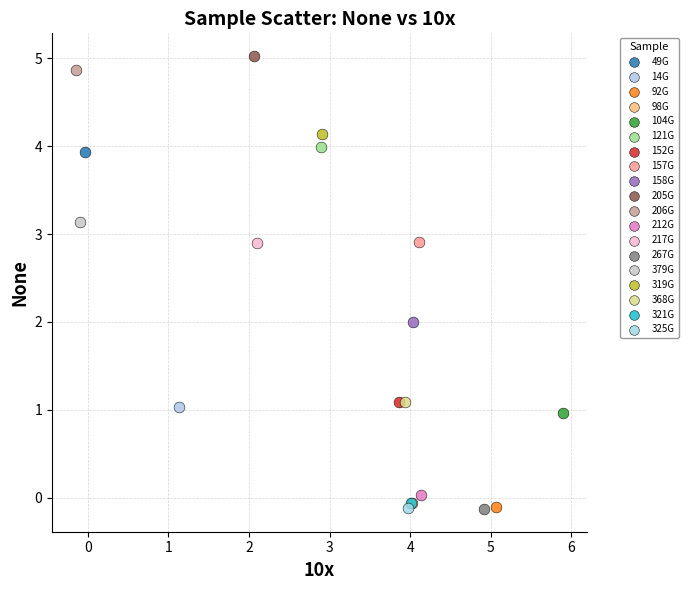

Which series reaches the maximum Y coordinate?

205G